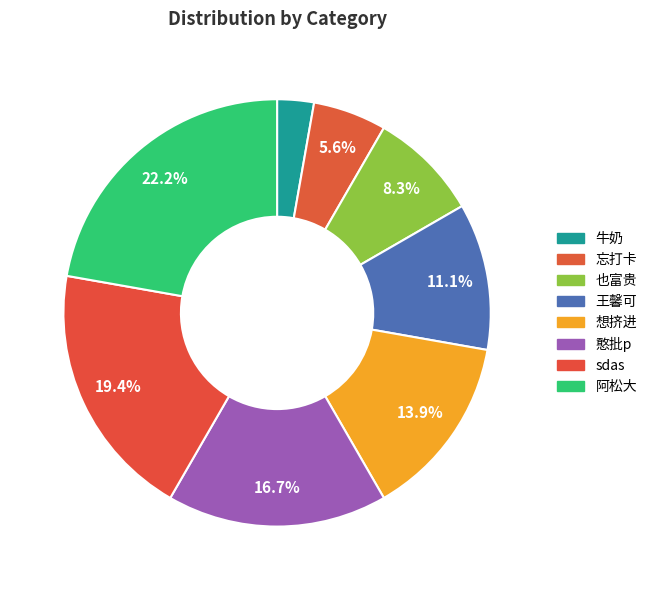

To the nearest percent, what is the average slice percentage?

12%